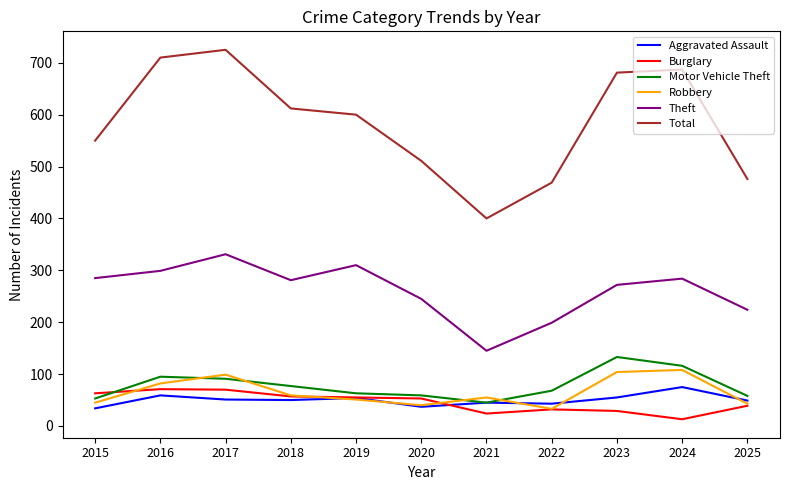

True or false: Robbery and Aggravated Assault cross at least once.

True